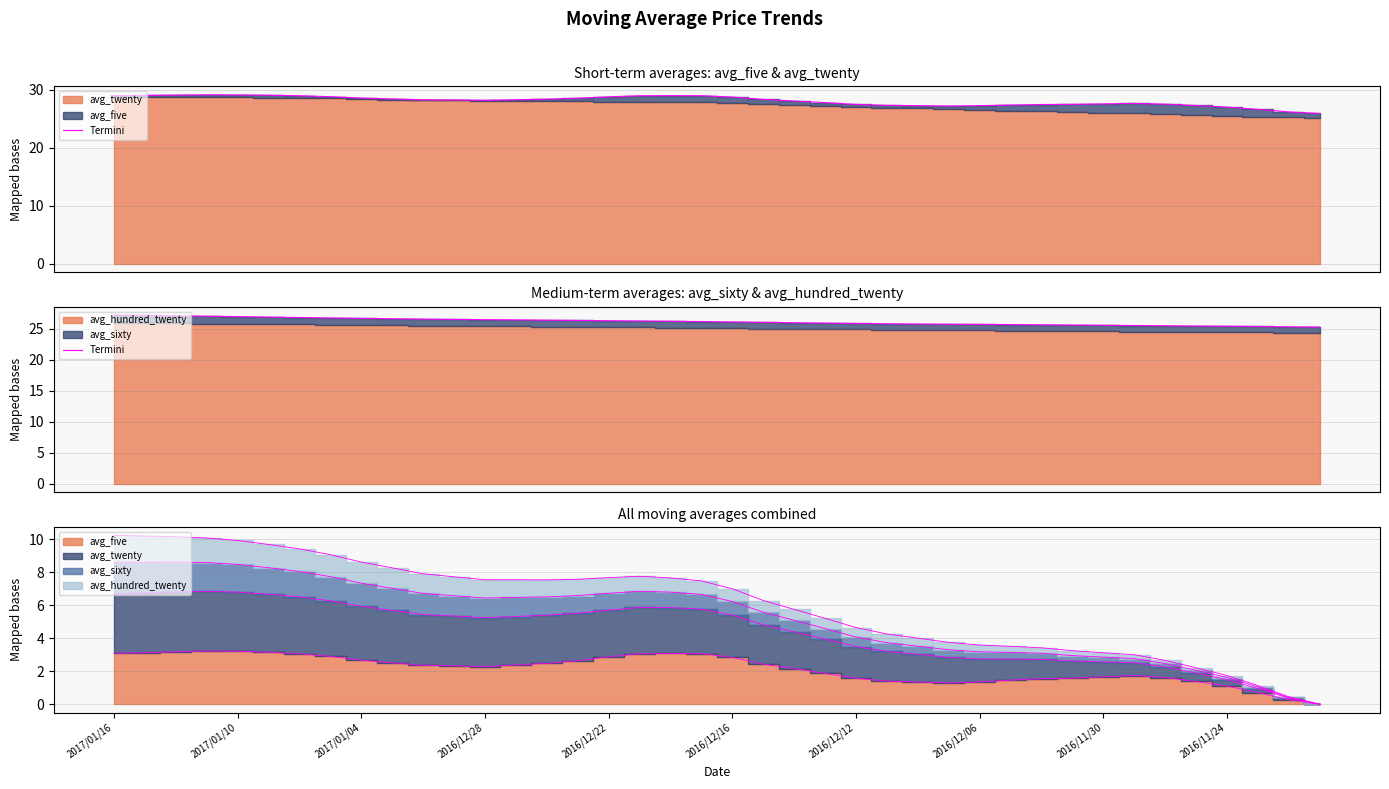

The chart shows a value of 45.6 at 13. True or false?

False